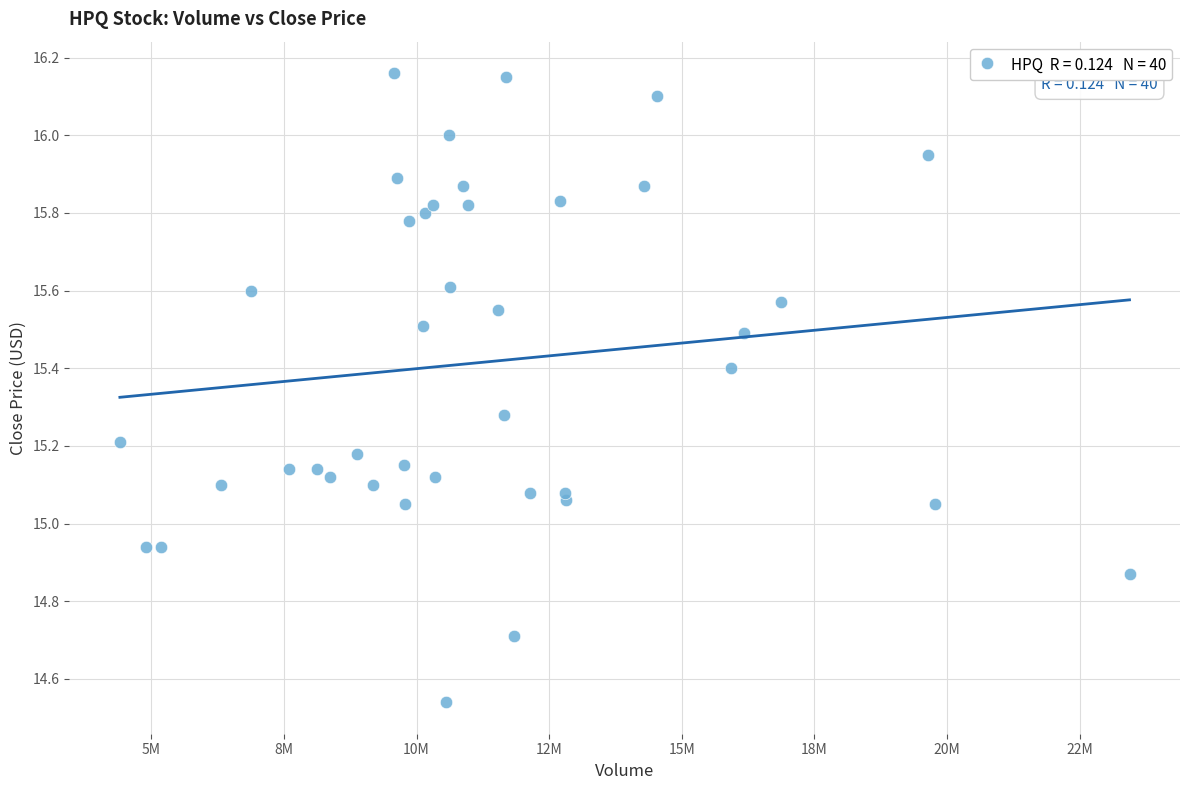

What is the range of Y values (max minus min)?

1.6